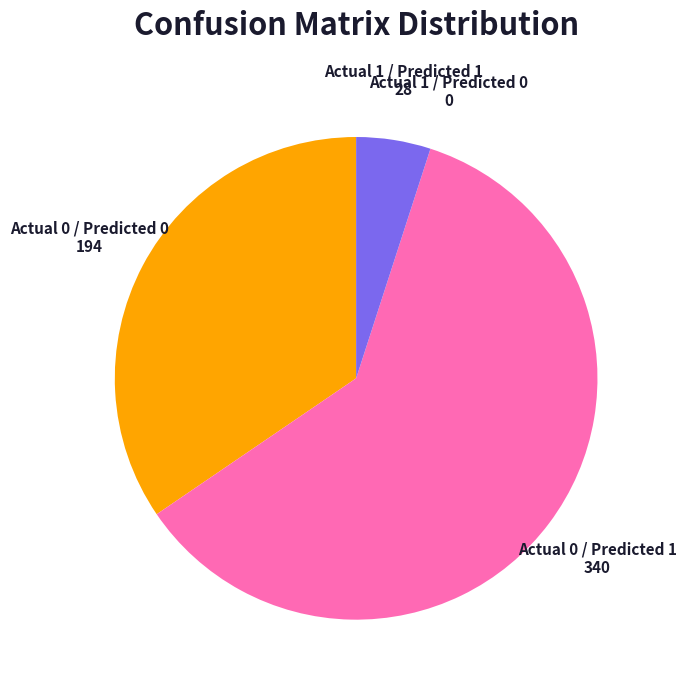

What is the ratio of the value at Actual 0 / Predicted 0 to the value at Actual 1 / Predicted 1?

6.9